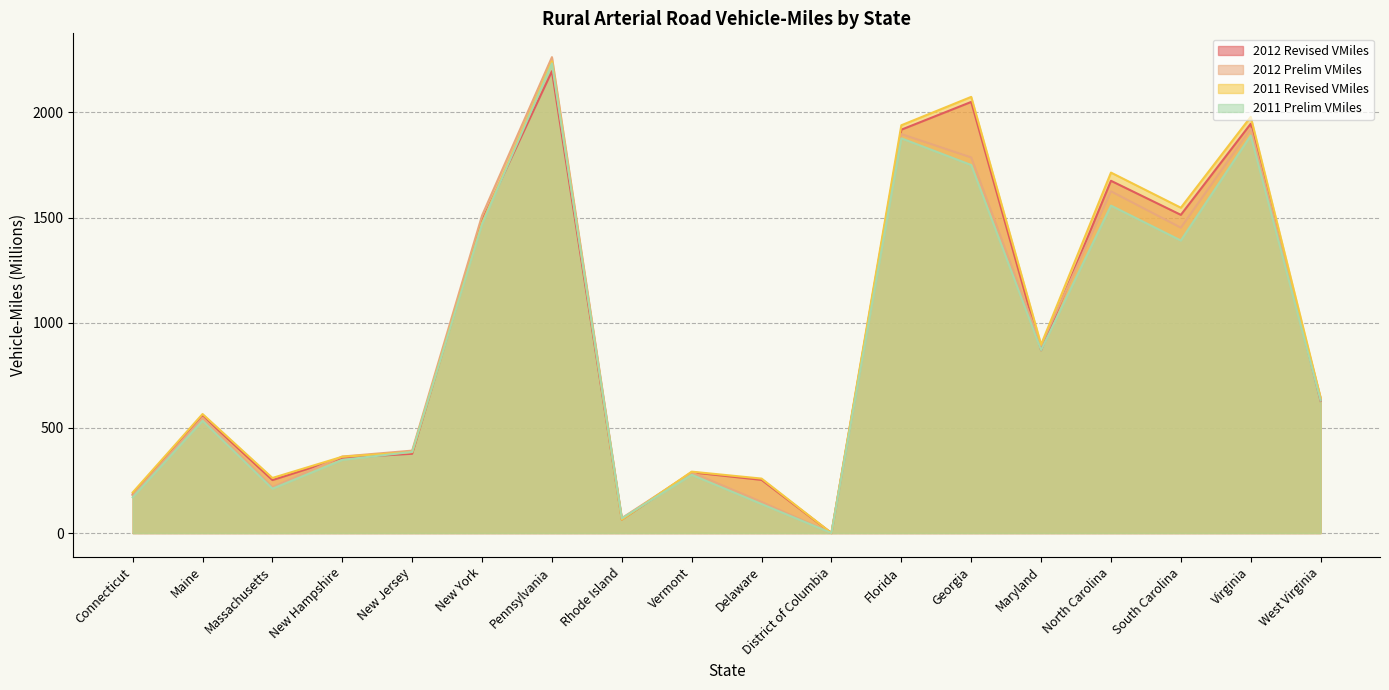

What is the greatest value displayed?

2263